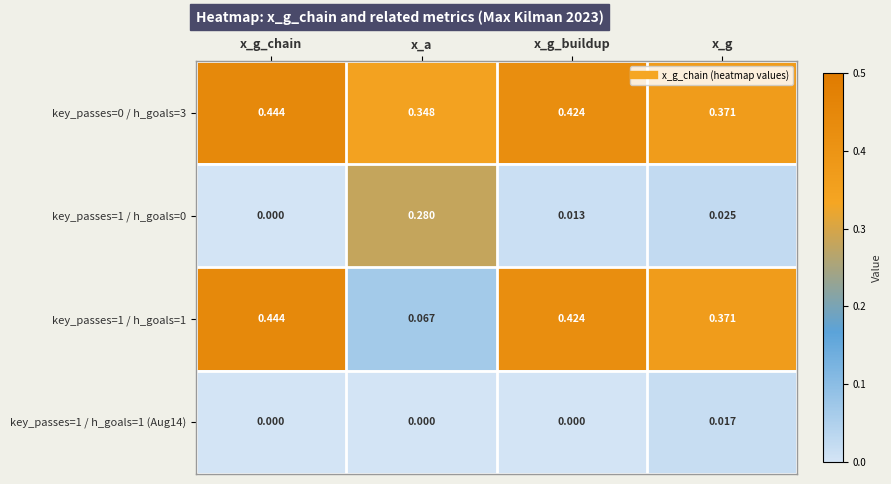

At which category is the sum across all series the highest?

x_g_chain